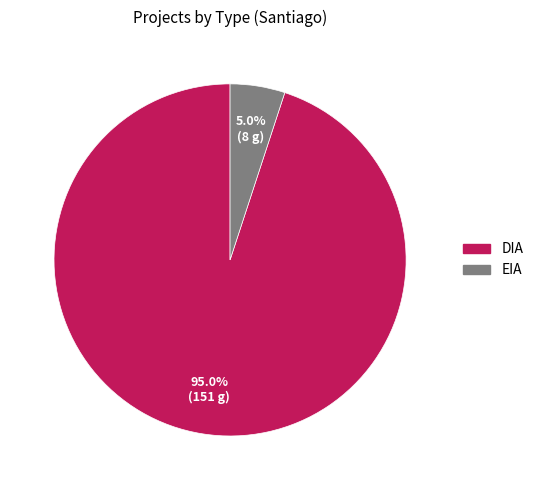

Which has a higher value, DIA or EIA?

DIA